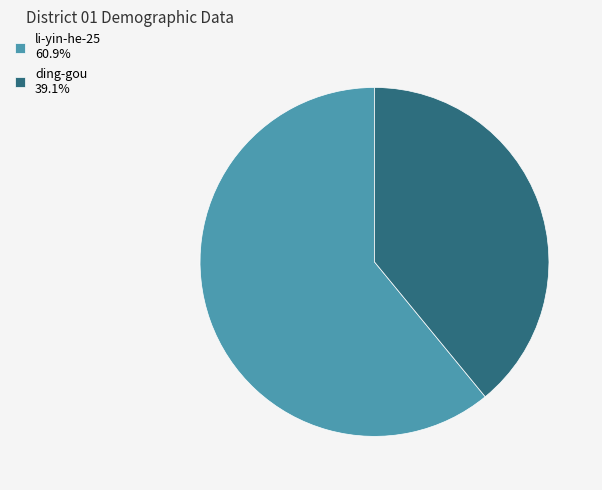

Approximately how many times larger is the value at li-yin-he-25 compared to ding-gou?

1.6